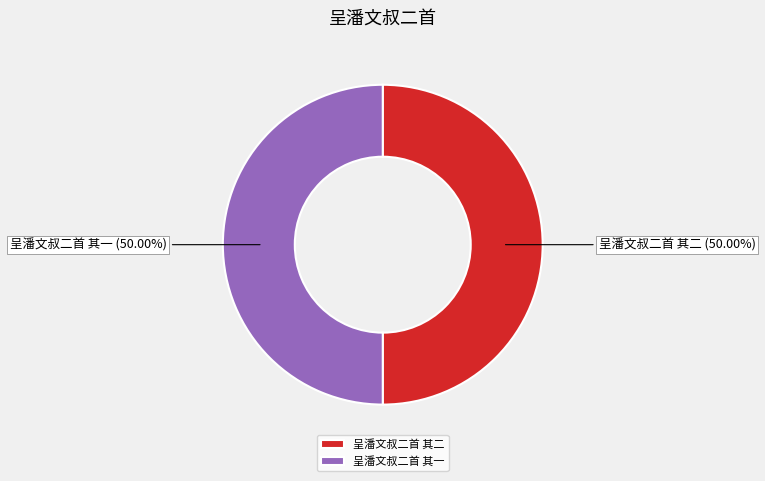

The 呈潘文叔二首 其一 slice represents 50% of the pie. True or false?

True